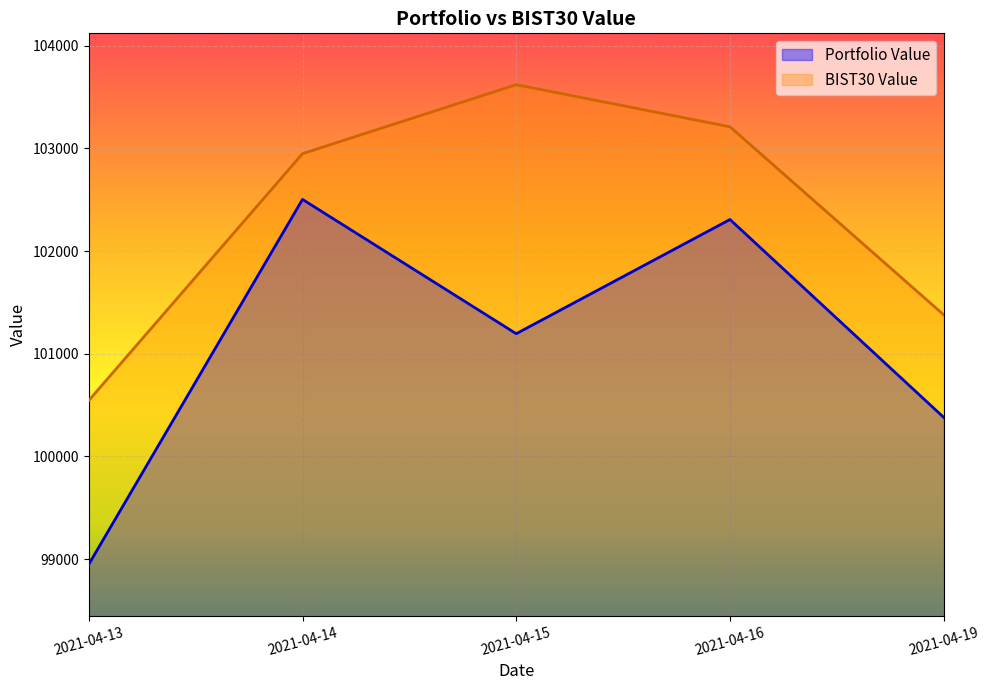

What is the value of the BIST30 Value point at the 3rd from the left?

103619.7